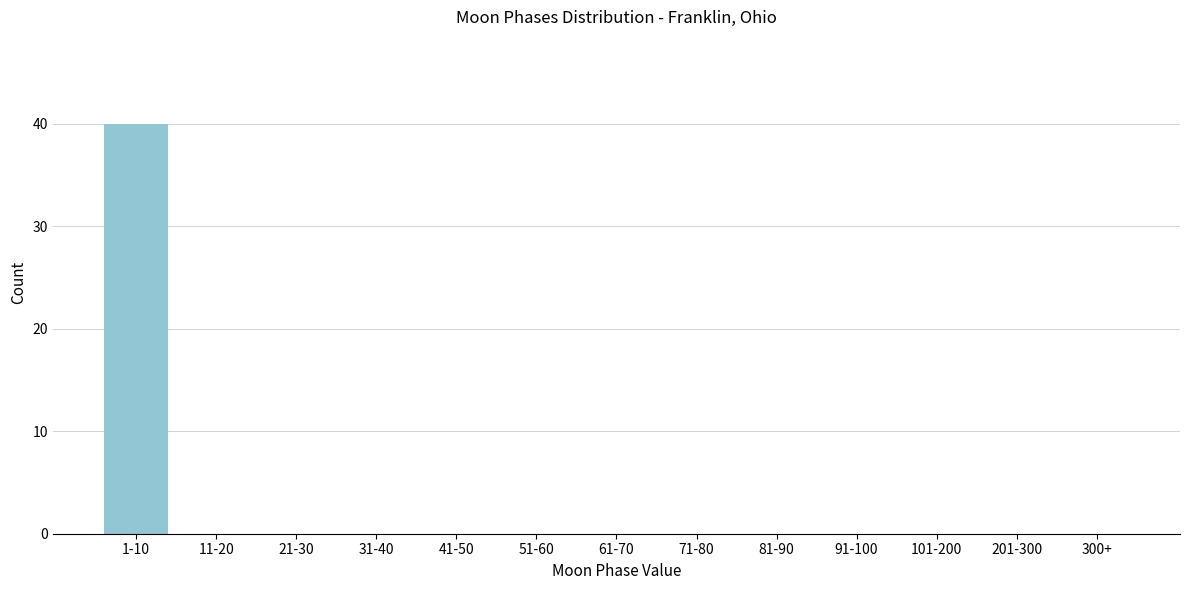

Reading left to right, transcribe all the data shown in this chart.

1-10=40	11-20=0	21-30=0	31-40=0	41-50=0	51-60=0	61-70=0	71-80=0	81-90=0	91-100=0	101-200=0	201-300=0	300+=0